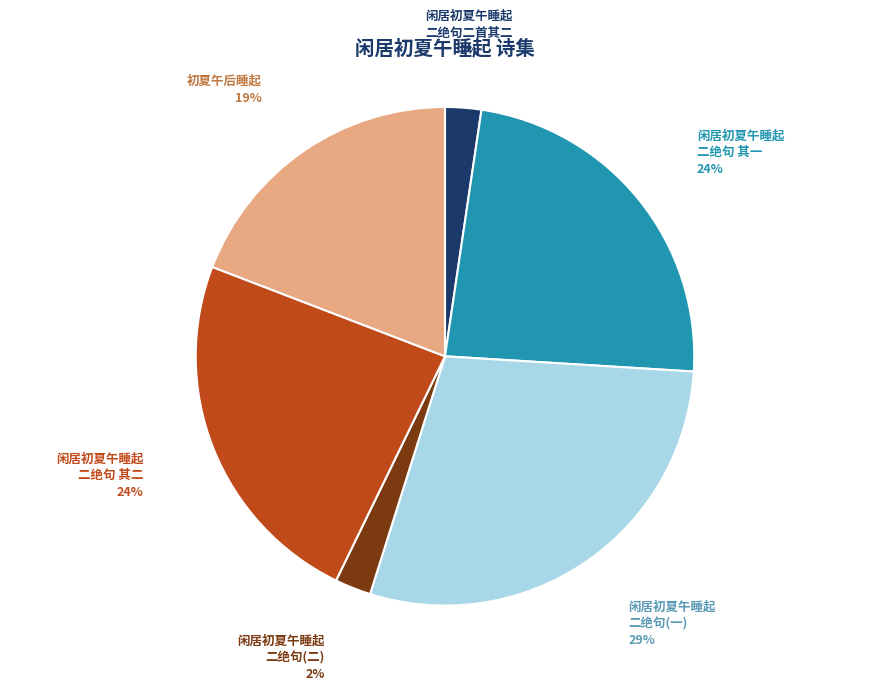

To the nearest percent, what is the average slice percentage?

17%